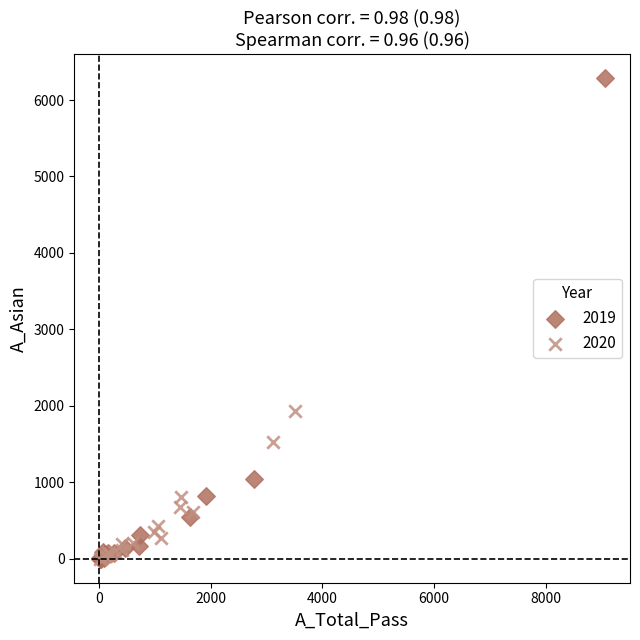

Which series has the widest spread of Y values?

2019